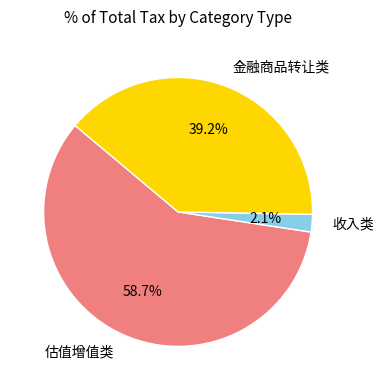

To the nearest percent, what percentage of the pie is 估值增值类?

59%